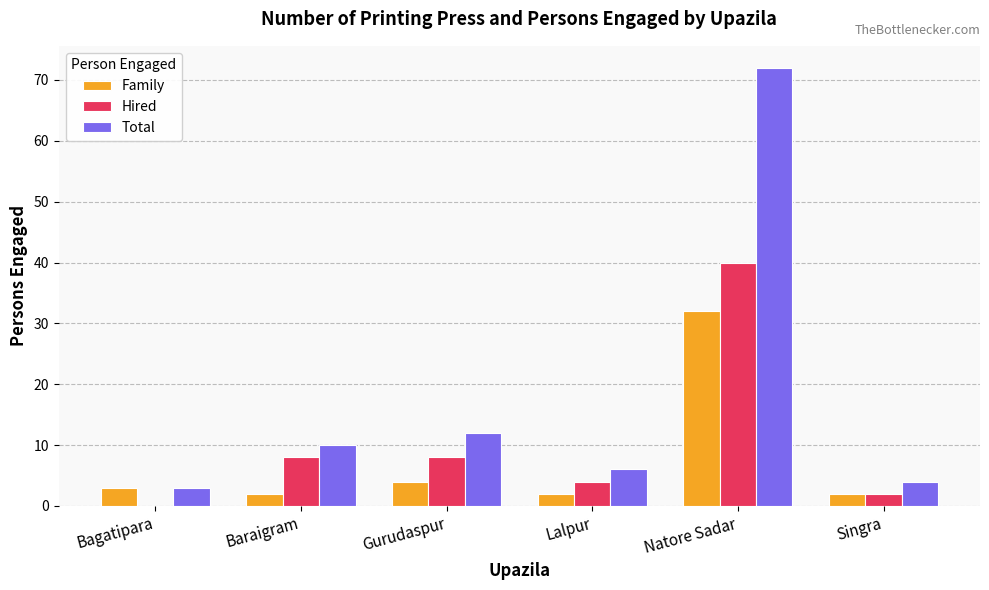

What is the total value across all series at Gurudaspur?

24